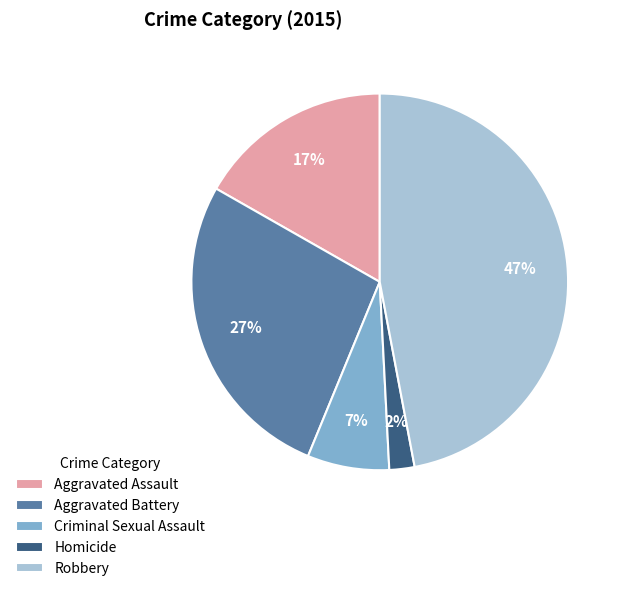

What is the ratio of the value at Aggravated Assault to the value at Robbery?

0.4